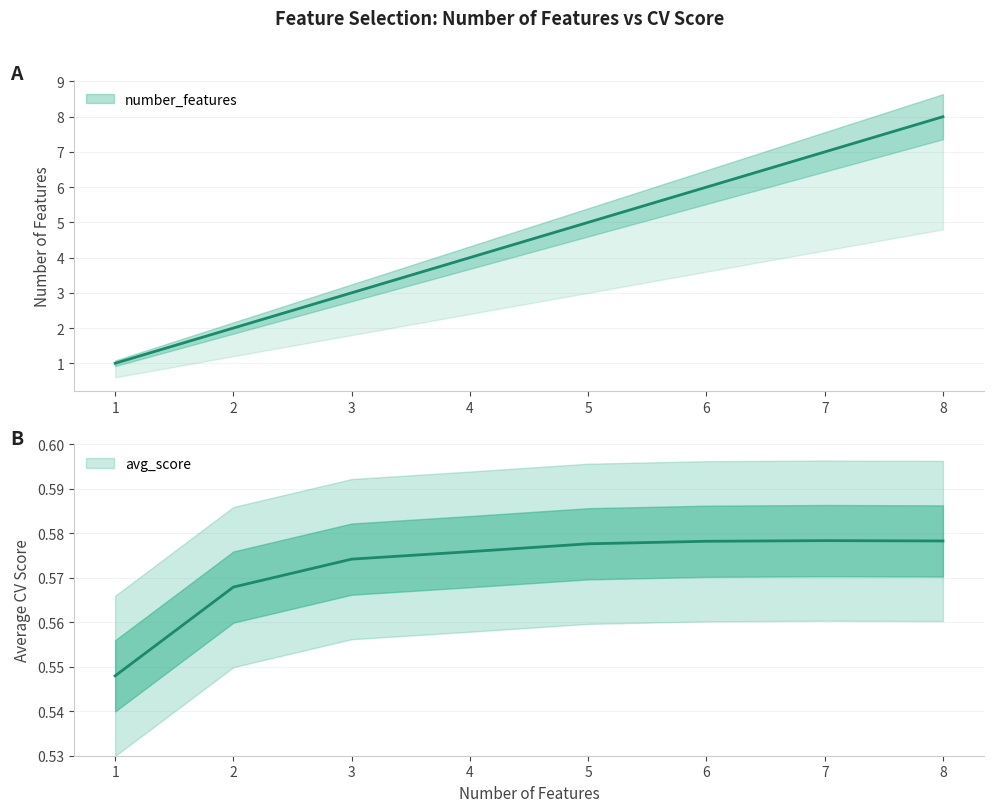

List the series in order of their overall mean, lowest first.

avg_score, number_features